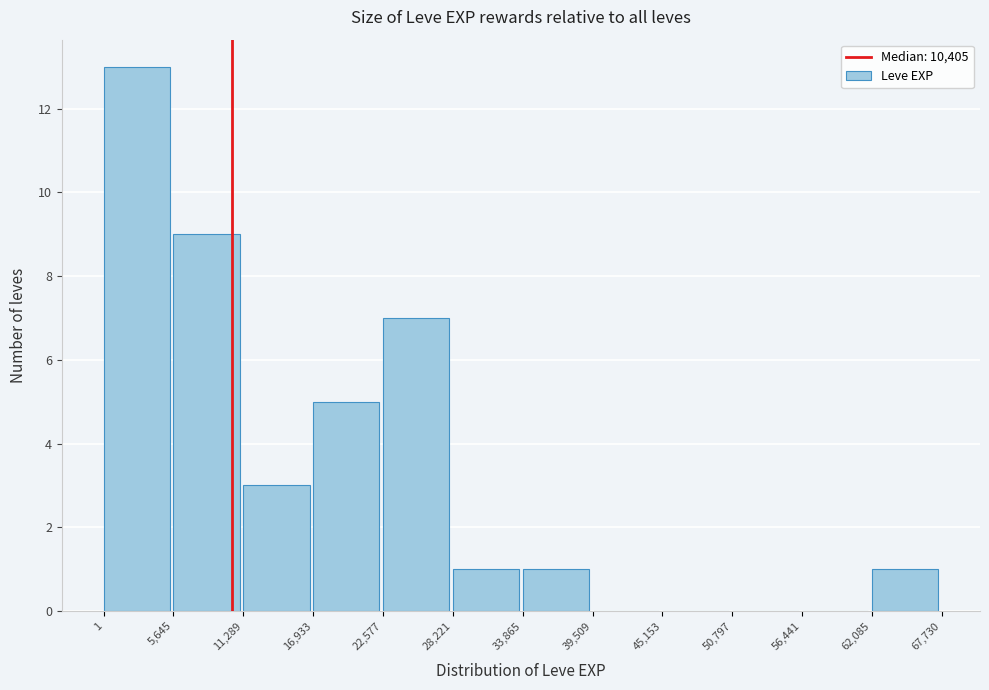

Reading left to right, list every bar in this chart as the range it spans on the x-axis followed by its height. The values are not printed on the chart, so give them approximately, as read against the axis.

1 to 5,645: 13
5,645 to 11,289: 9
11,289 to 16,933: 3
16,933 to 22,577: 5
22,577 to 28,221: 7
28,221 to 33,865: 1
33,865 to 39,509: 1
39,509 to 45,153: 0
45,153 to 50,797: 0
50,797 to 56,441: 0
56,441 to 62,085: 0
62,085 to 67,730: 1